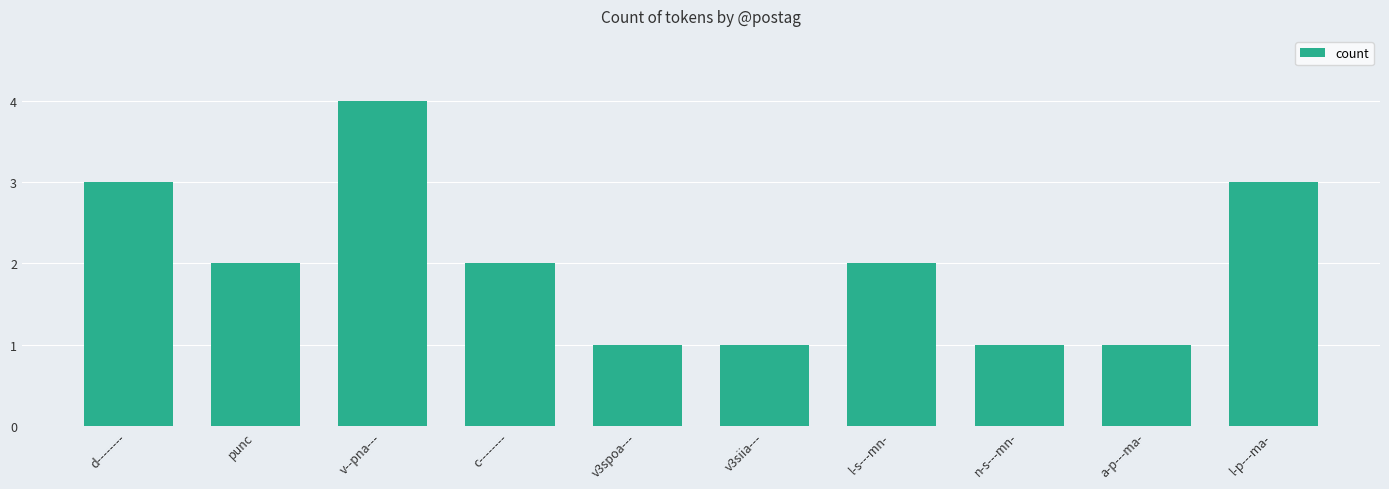

Is it true that the value at v3spoa--- is 0?

False